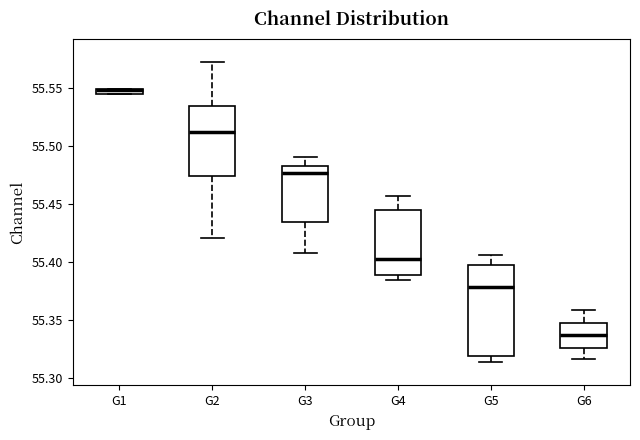

Comparing the boxes themselves (not the whiskers), which one is the tallest?

G5